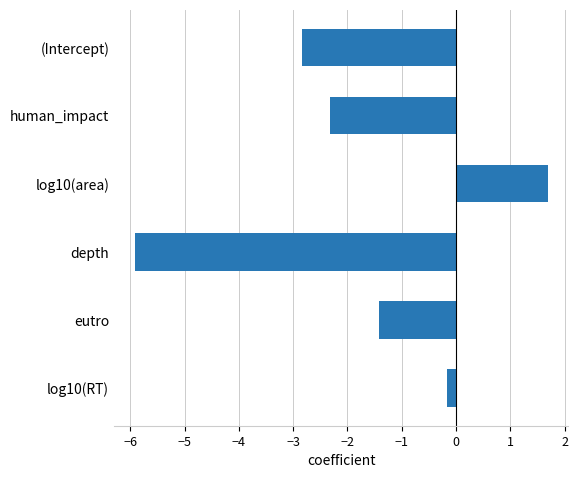

What is the approximate value at depth?

-5.9